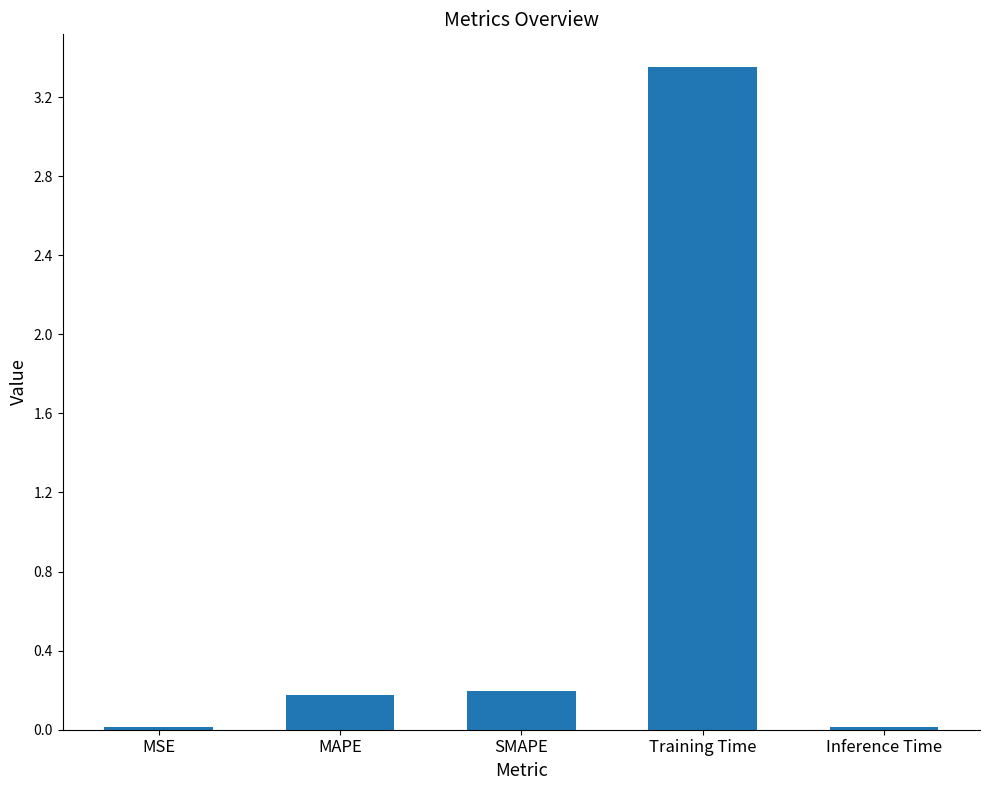

Which category has the highest value across all series?

Training Time